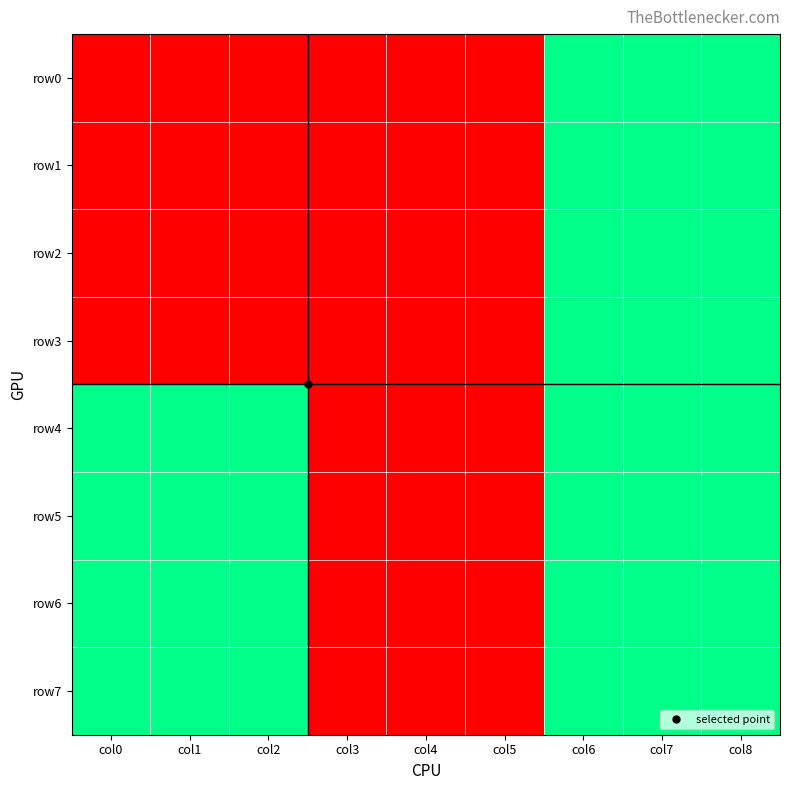

Reading left to right, transcribe all the data shown in this chart.

row0: col0=3	col1=3	col2=3	col3=3	col4=3	col5=3	col6=4	col7=4	col8=4
row1: col0=3	col1=3	col2=3	col3=3	col4=3	col5=3	col6=4	col7=4	col8=4
row2: col0=3	col1=3	col2=3	col3=3	col4=3	col5=3	col6=4	col7=4	col8=4
row3: col0=3	col1=3	col2=3	col3=3	col4=3	col5=3	col6=4	col7=4	col8=4
row4: col0=4	col1=4	col2=4	col3=3	col4=3	col5=3	col6=4	col7=4	col8=4
row5: col0=4	col1=4	col2=4	col3=3	col4=3	col5=3	col6=4	col7=4	col8=4
row6: col0=4	col1=4	col2=4	col3=3	col4=3	col5=3	col6=4	col7=4	col8=4
row7: col0=4	col1=4	col2=4	col3=3	col4=3	col5=3	col6=4	col7=4	col8=4